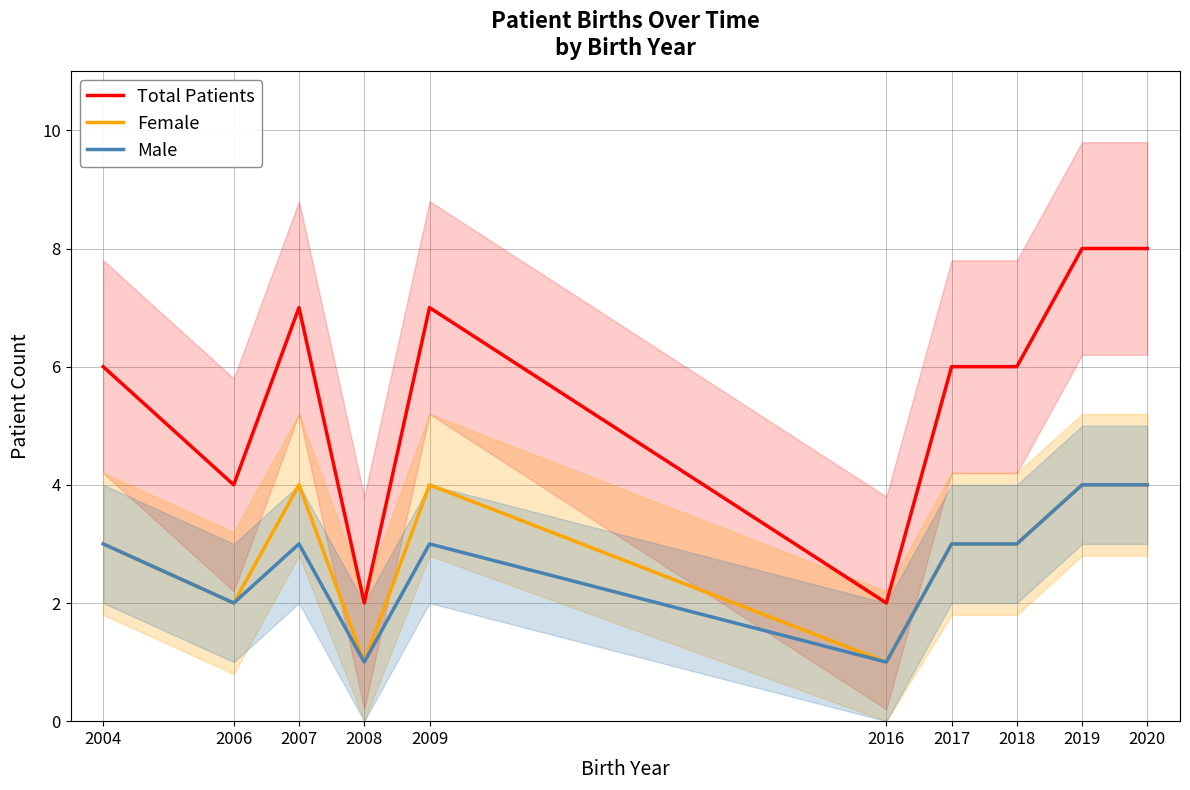

List the series in order of their peak value, lowest first.

Female, Male, Total Patients